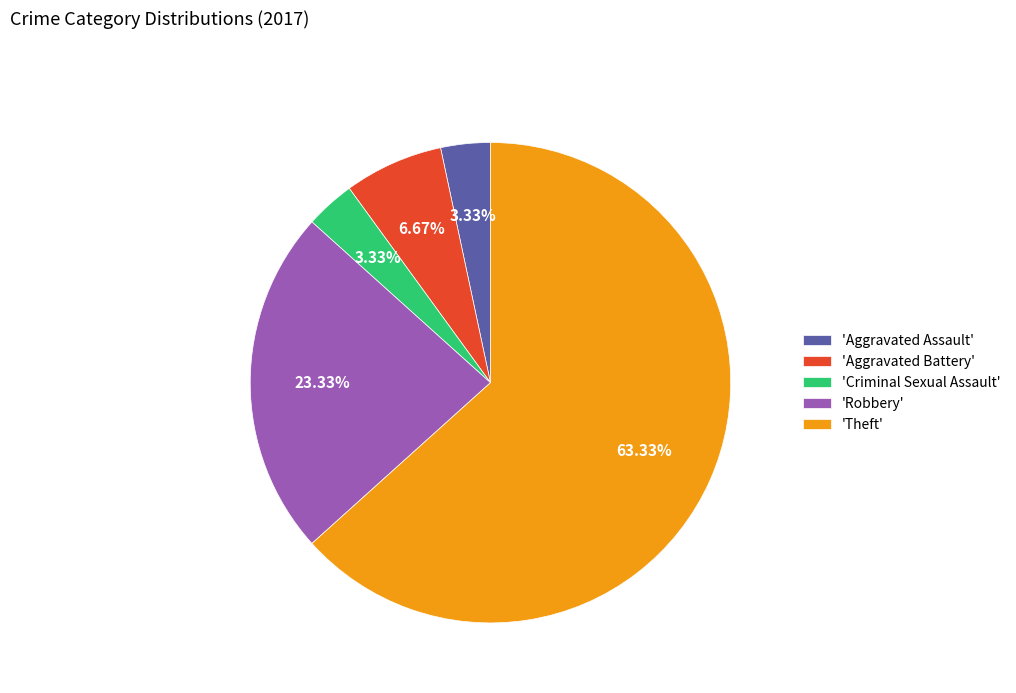

Between 'Aggravated Assault' and 'Aggravated Battery', which is larger?

'Aggravated Battery'